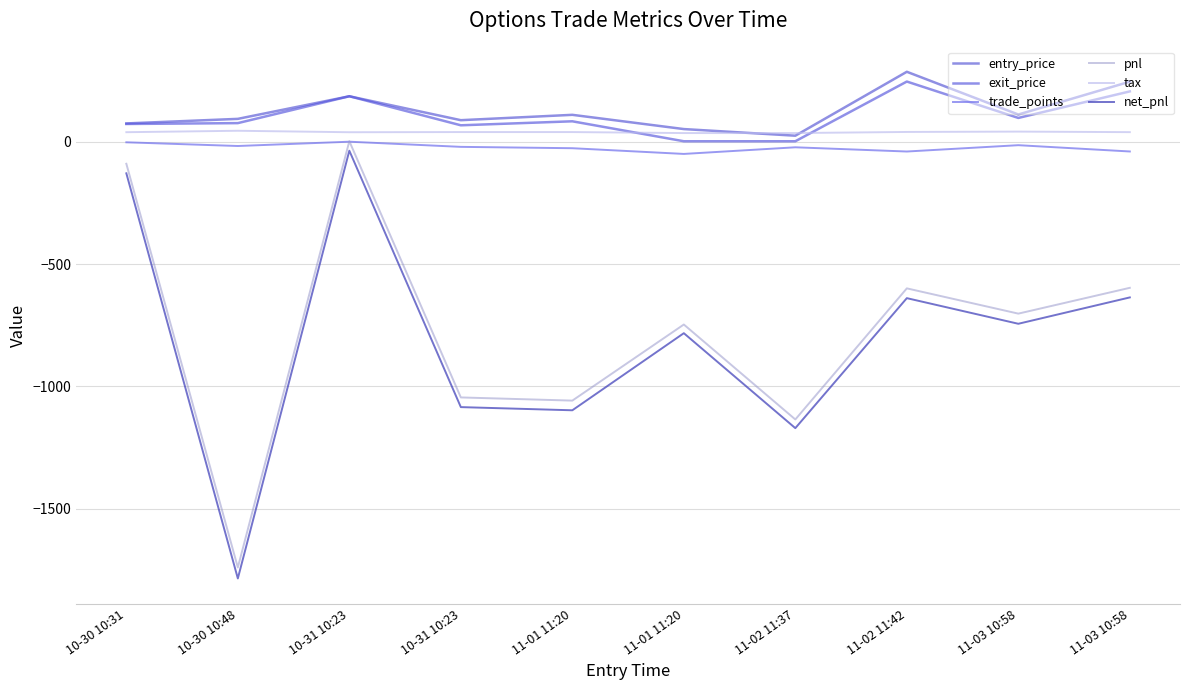

Where is pnl nearest to the value -868?

11-01 11:20